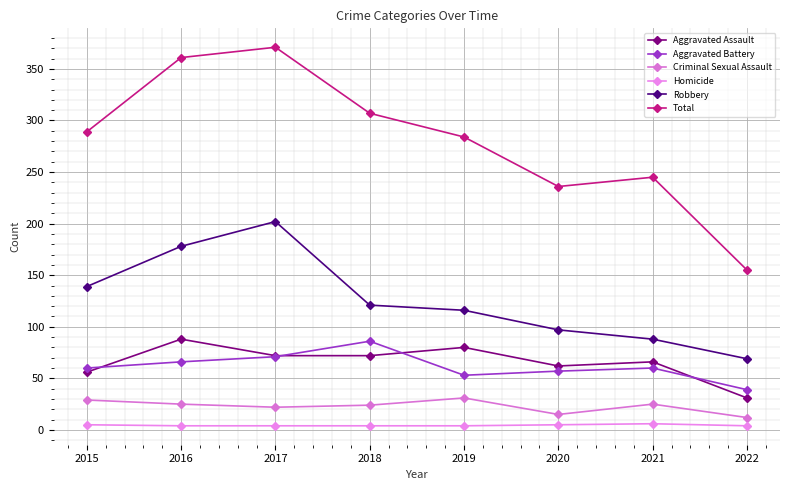

Is it true that Homicide equals 4 at 2017?

True